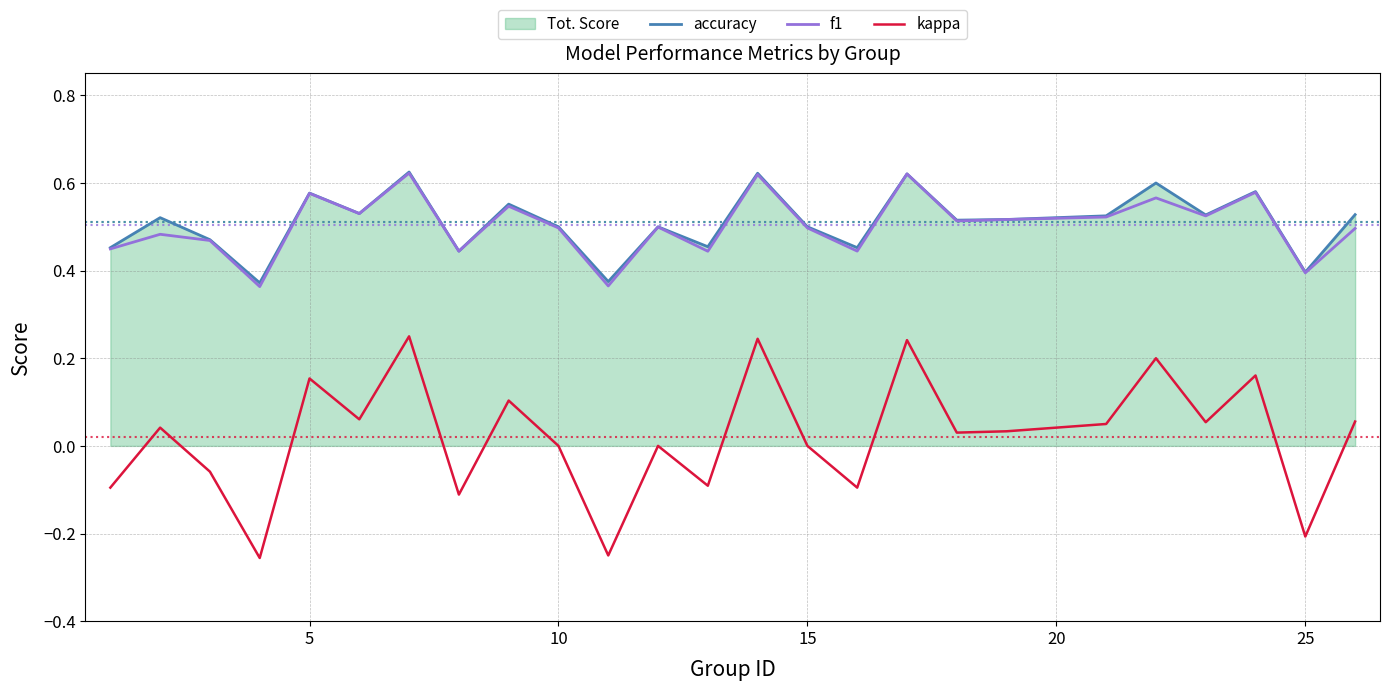

Which series has the largest range (max minus min)?

kappa